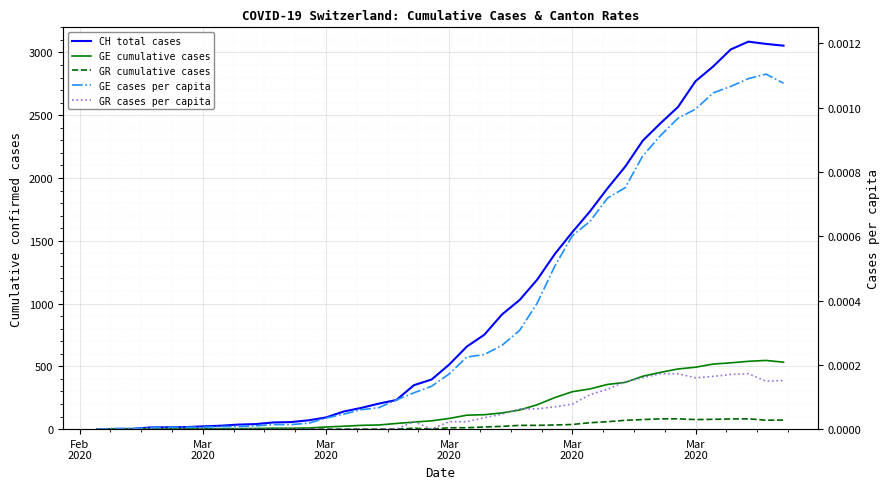

Reading left to right, what are all the values shown in this chart?

CH total cases: 0.0	1.0	2.0	13.0	15.0	16.0	22.0	27.0	36.0	40.0	53.0	56.0	70.0	93.0	140.0	169.0	203.0	232.0	350.0	395.0	514.0	657.0	752.0	913.0	1028.0	1190.0	1394.0	1569.0	1734.0	1918.0	2090.0	2297.0	2435.0	2565.0	2771.0	2888.0	3024.0	3086.0	3068.0	3054.0
GE cumulative cases: 0.0	1.0	1.0	2.0	3.0	3.0	3.0	4.0	4.0	5.0	7.0	7.0	9.0	17.0	23.0	30.0	33.0	45.0	56.0	66.0	85.0	111.0	115.0	129.0	152.0	194.0	251.0	298.0	320.0	356.0	372.0	421.0	452.0	479.0	493.0	518.0	528.0	540.0	547.0	533.0
GR cumulative cases: 0.0	0.0	0.0	0.0	0.0	0.0	0.0	0.0	0.0	0.0	0.0	0.0	0.0	0.0	0.0	0.0	0.0	0.0	7.0	0.0	11.0	11.0	17.0	22.0	30.0	30.0	33.0	37.0	51.0	59.0	70.0	76.0	82.0	82.0	76.0	78.0	81.0	82.0	71.0	72.0
GE cases per capita: 0.0	0.0	0.0	0.0	0.0	0.0	0.0	0.0	0.0	0.0	0.0	0.0	0.0	0.0	0.0	0.0	0.0	0.0	0.0	0.0	0.0	0.0	0.0	0.0	0.0	0.0	0.0	0.0	0.0	0.0	0.0	0.0	0.0	0.0	0.0	0.0	0.0	0.0	0.0	0.0
GR cases per capita: 0.0	0.0	0.0	0.0	0.0	0.0	0.0	0.0	0.0	0.0	0.0	0.0	0.0	0.0	0.0	0.0	0.0	0.0	0.0	0.0	0.0	0.0	0.0	0.0	0.0	0.0	0.0	0.0	0.0	0.0	0.0	0.0	0.0	0.0	0.0	0.0	0.0	0.0	0.0	0.0